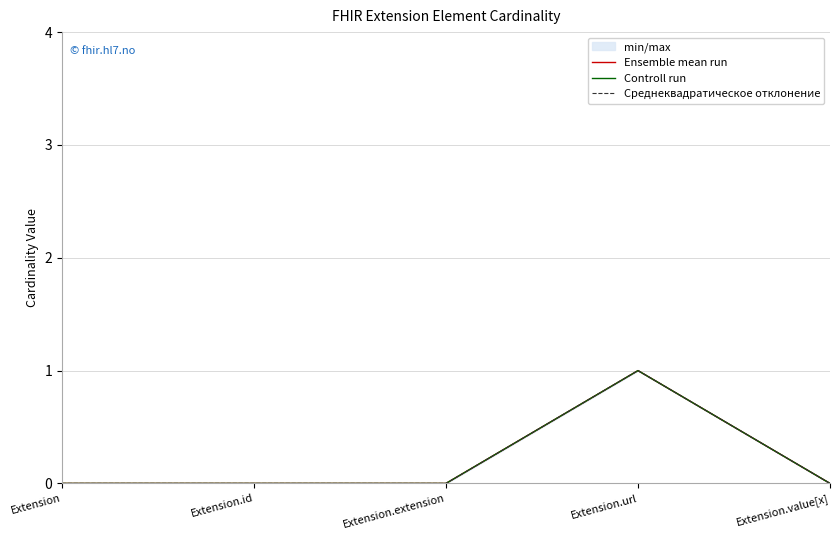

What is the sum of all Среднеквадратическое отклонение values?

1